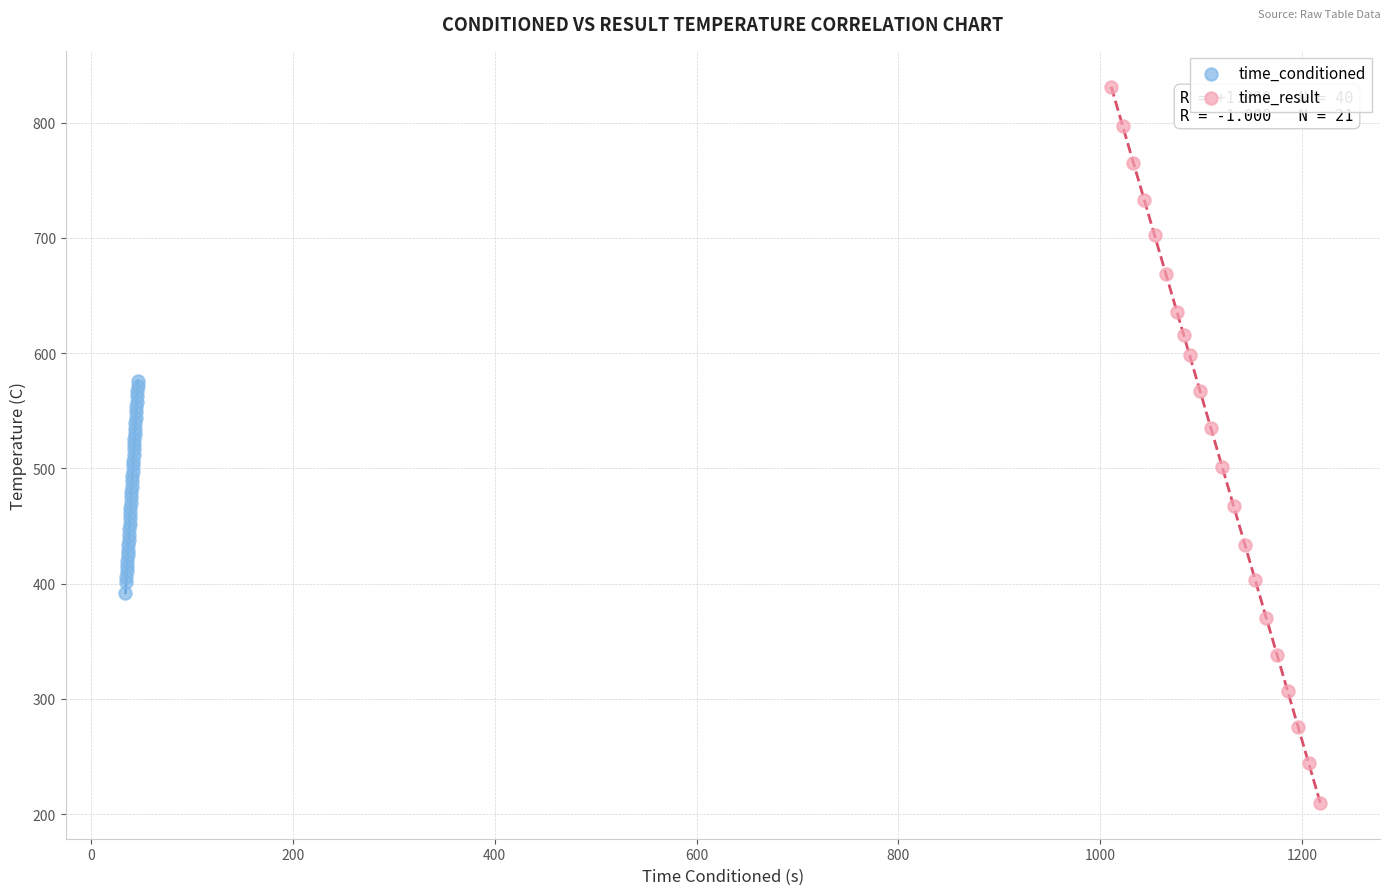

Which series has the widest spread of Y values?

time_result